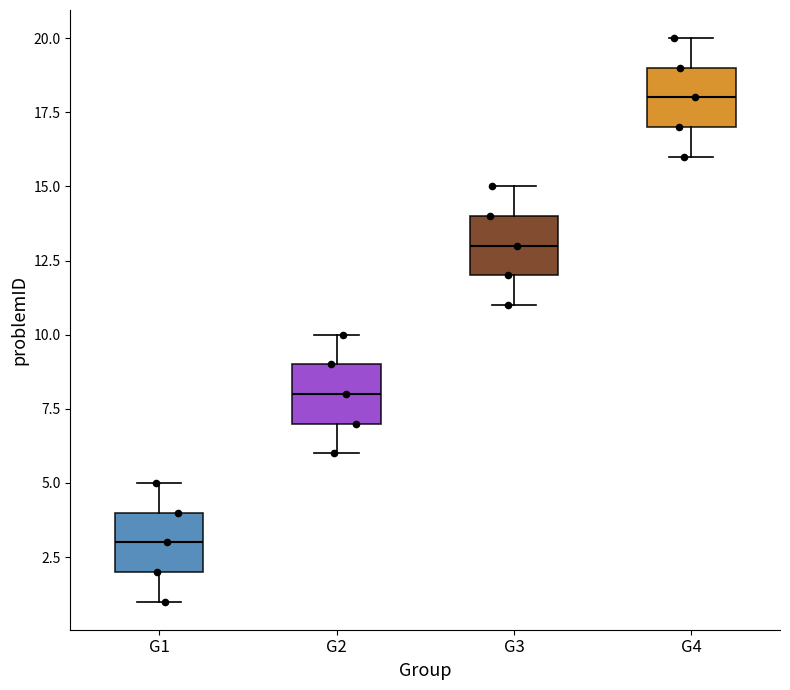

Where does the median line of the box for G1 sit on the y-axis? The values are not printed on the chart, so give them approximately, as read against the axis.

3